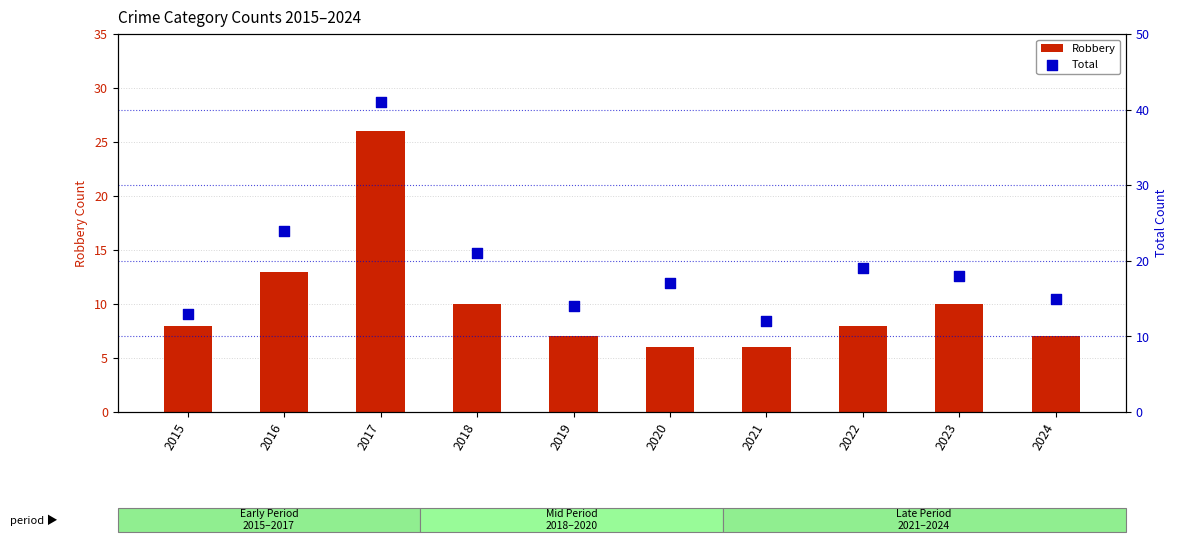

What are all the series names shown in the legend?

Robbery, Total